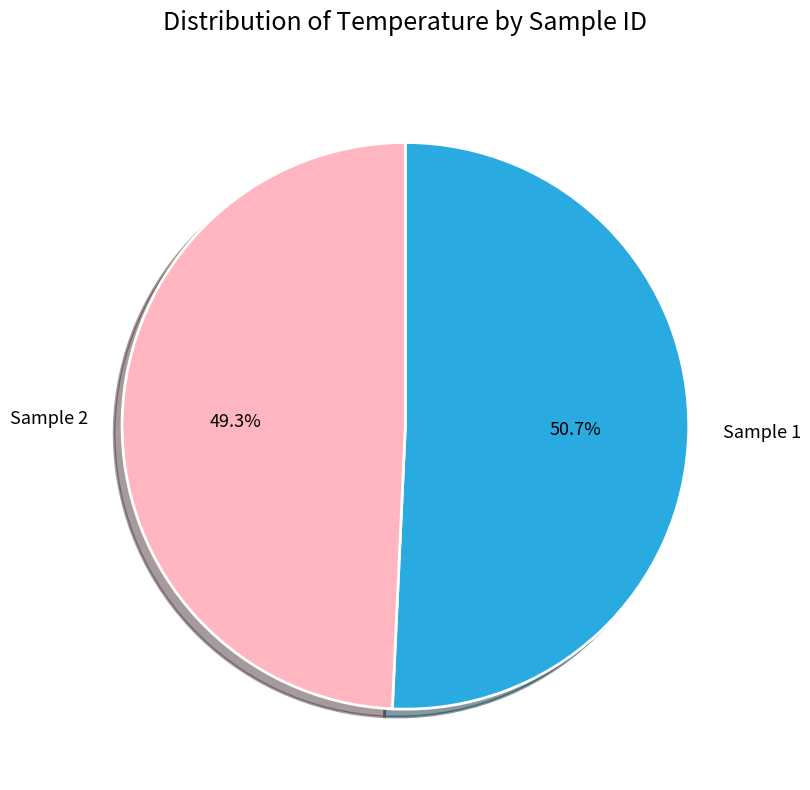

Is there a majority slice in this chart?

Yes